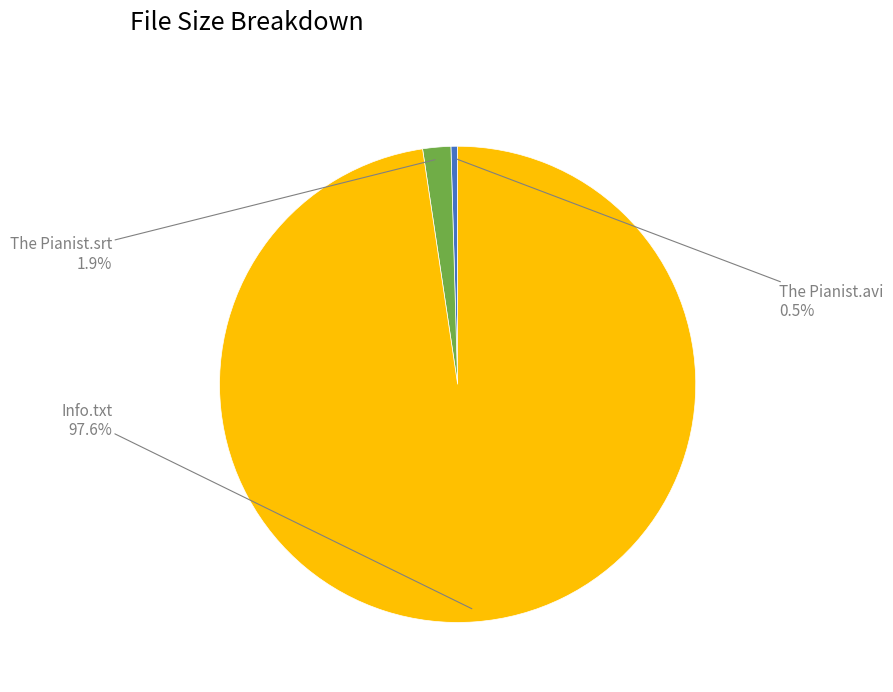

Which slice is the smallest?

The Pianist.avi